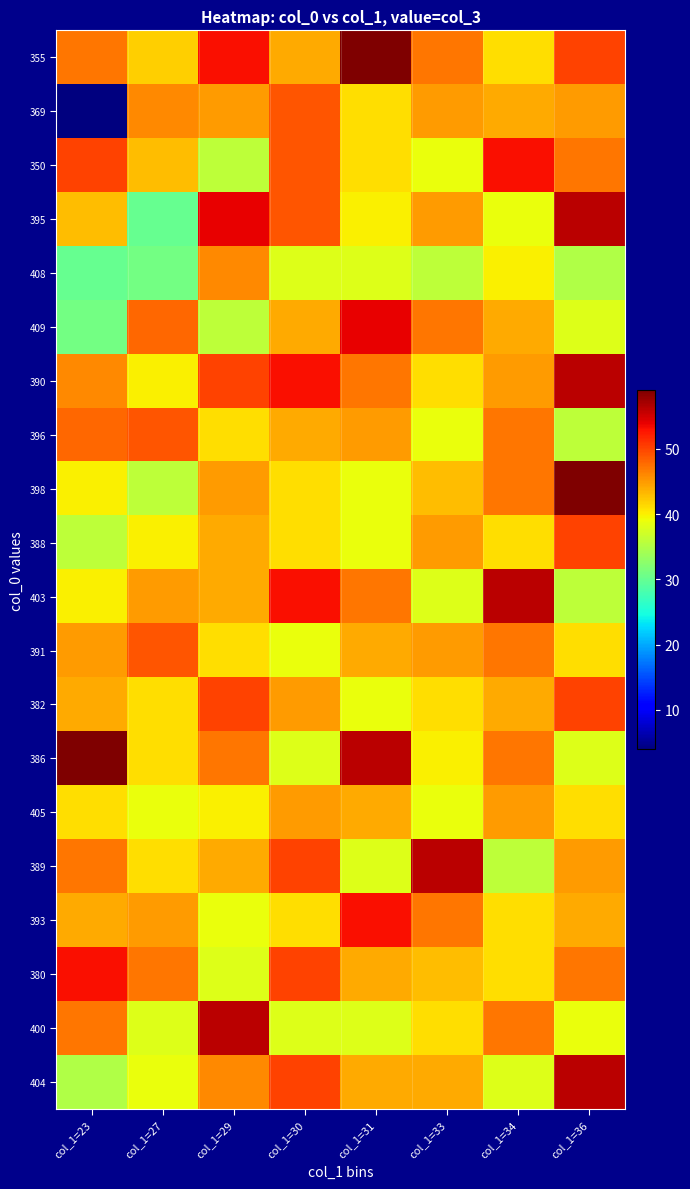

What is the greatest value displayed?

59